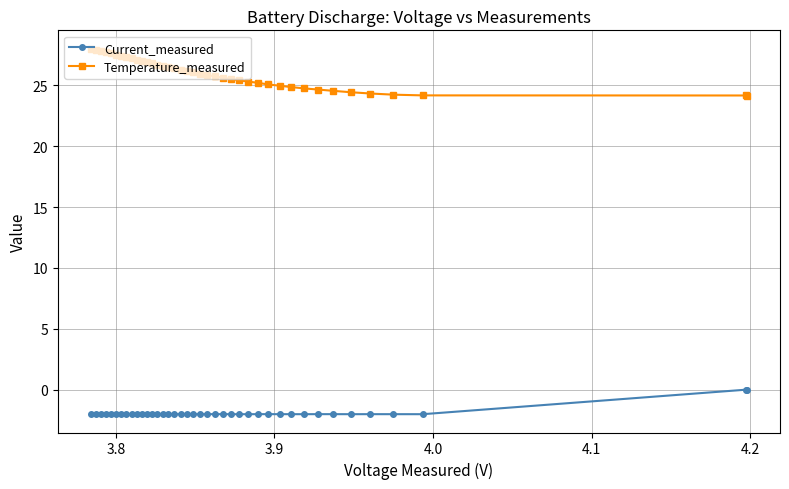

What is the difference between the second highest and minimum values in the Temperature_measured series?

3.8